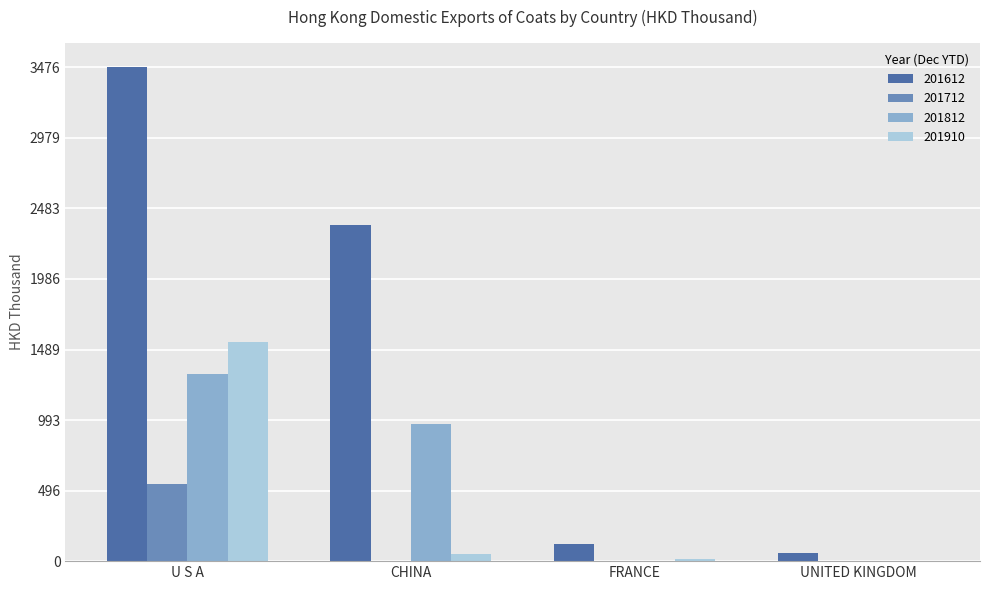

What is the maximum value shown in the chart?

3476.5